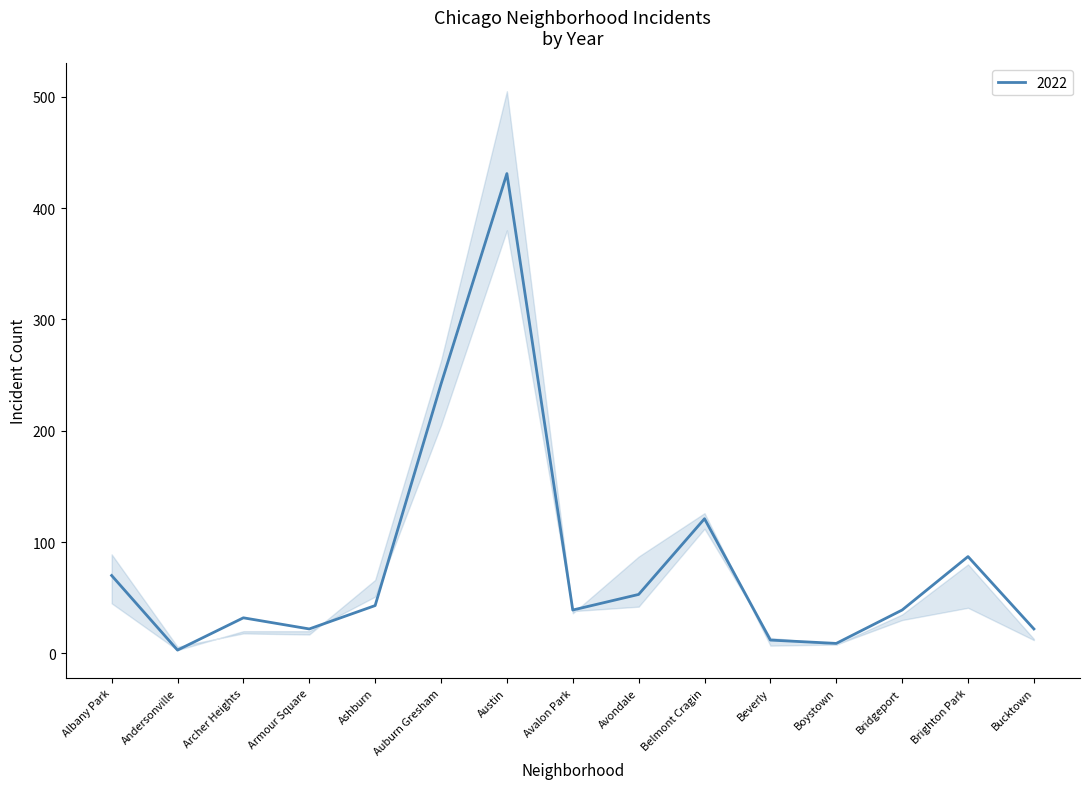

Does the chart have visible grid lines?

No